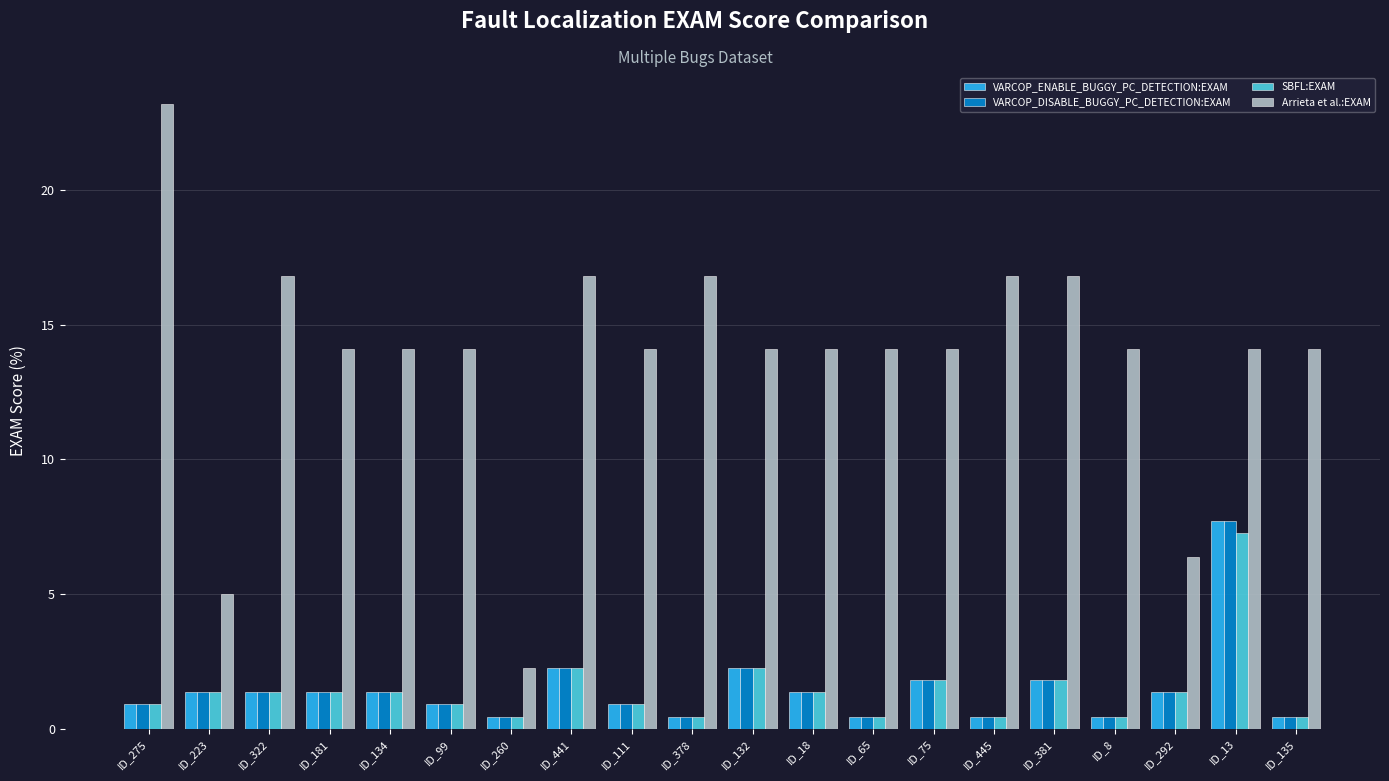

The Arrieta et al.:EXAM series shows 24.4 at ID_8. True or false?

False